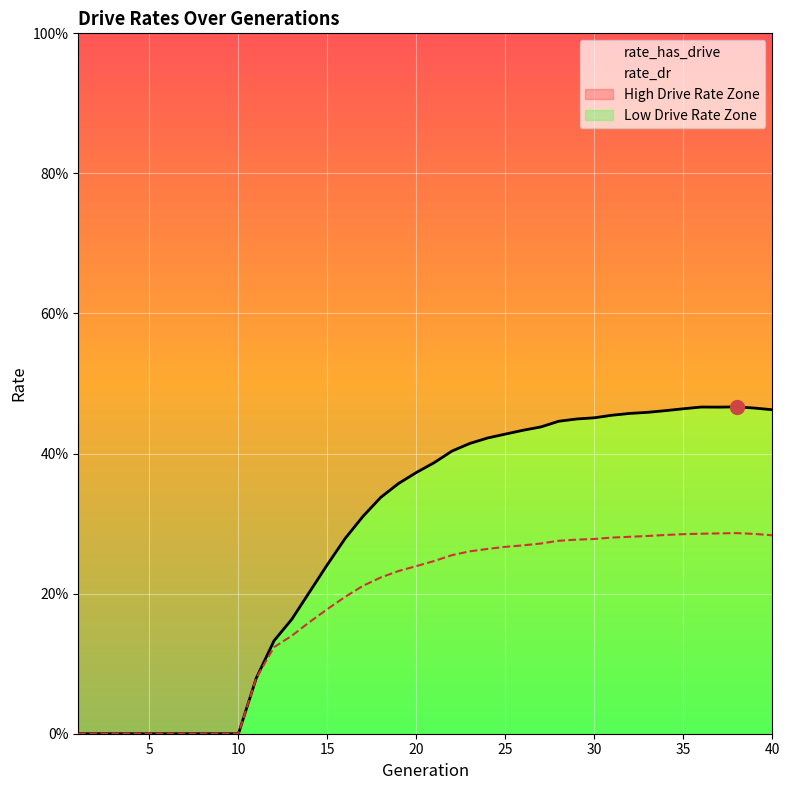

True or false: rate_has_drive has more than 1 interior local peaks.

True